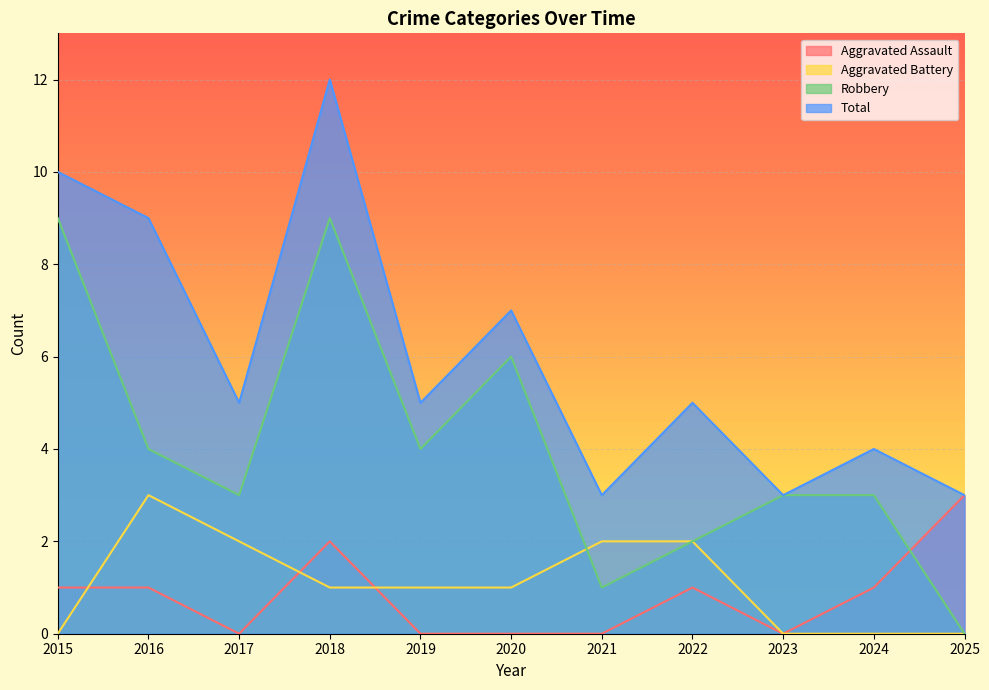

What is the difference between the maximum and minimum values in the Total series?

9